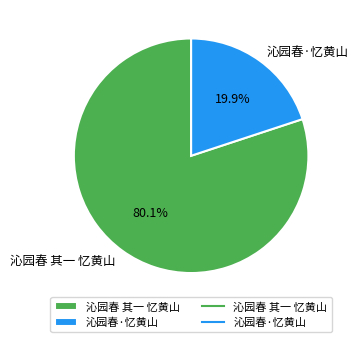

To the nearest percent, what percentage of the pie is 沁园春·忆黄山?

20%